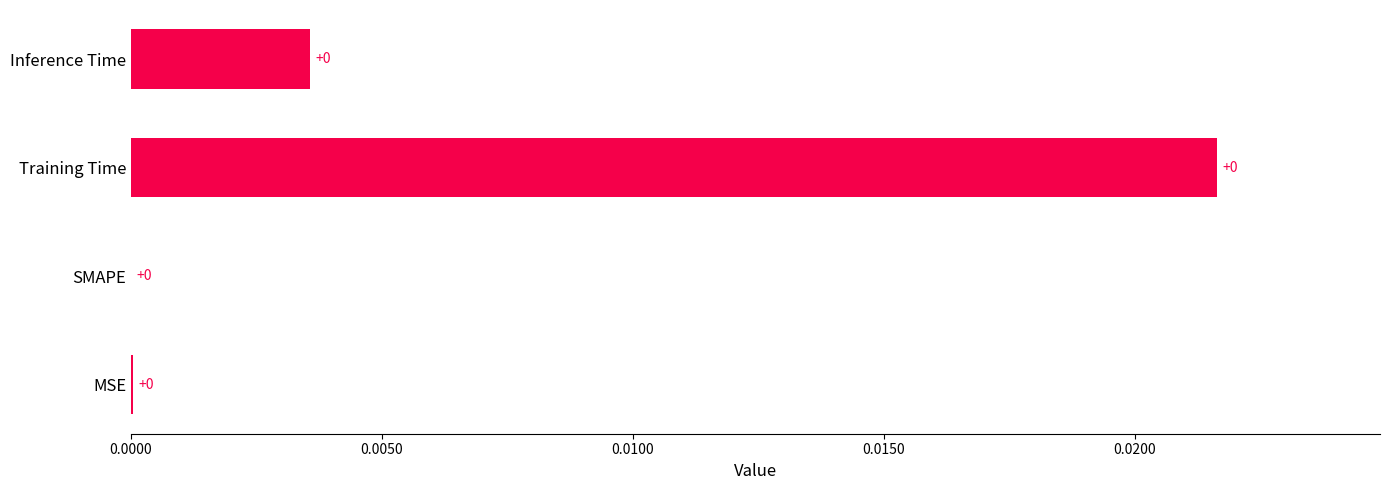

True or false: the data shows 0.0 at Training Time.

True